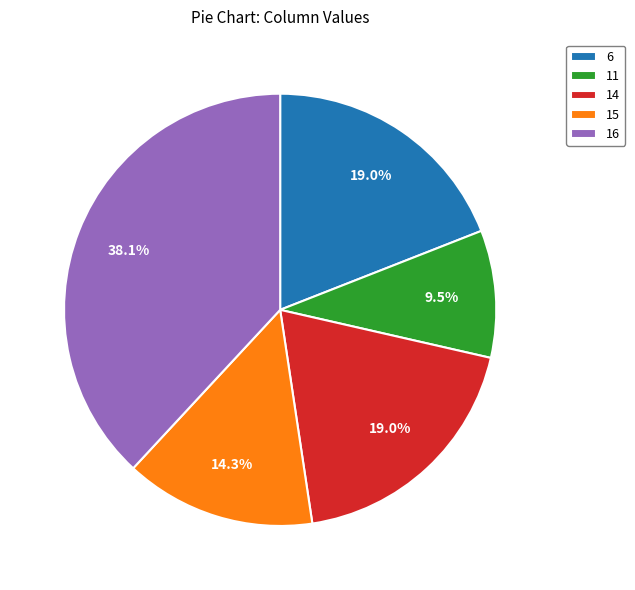

Combined, what portion of the pie is 15 and 11?

23.8%